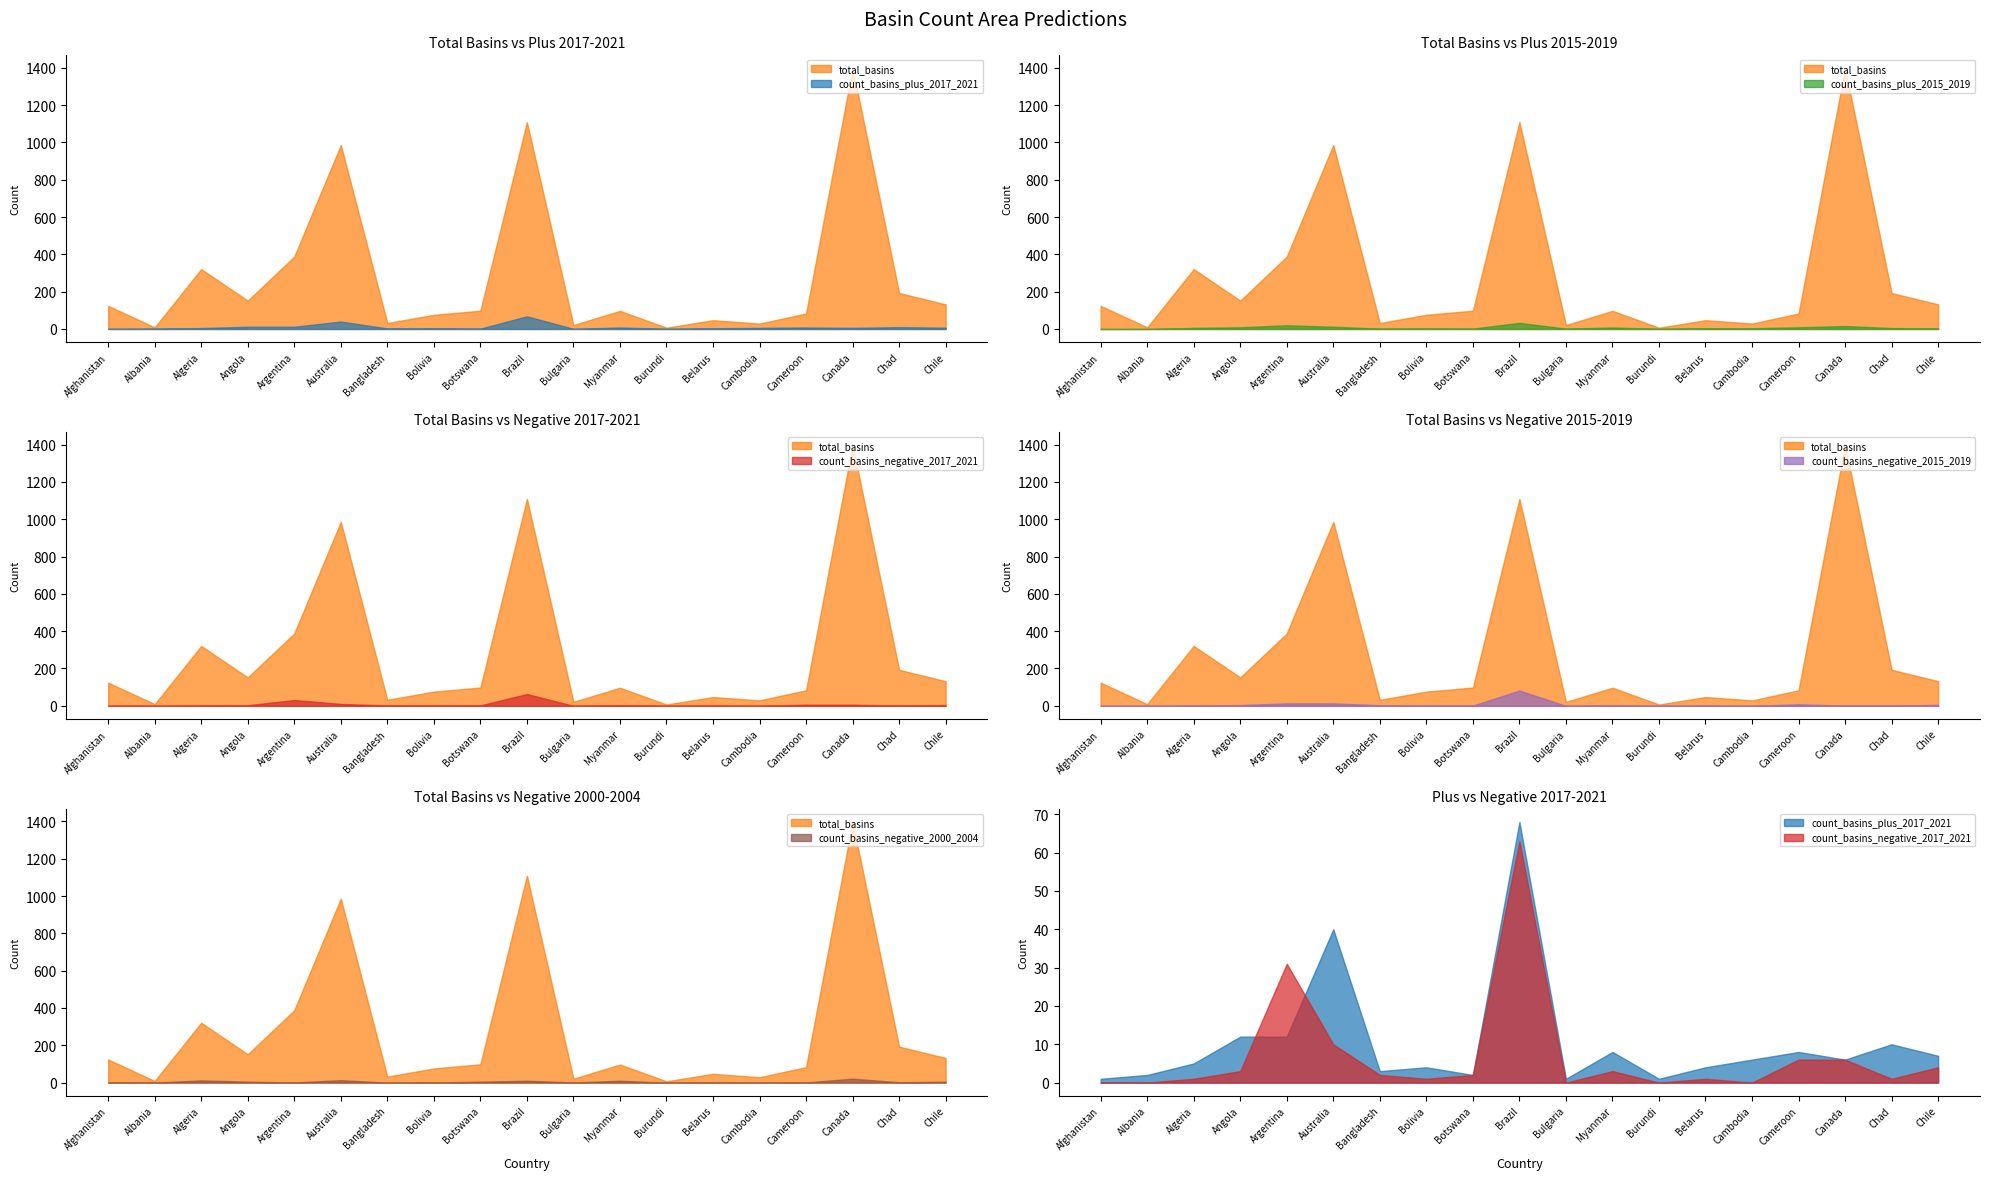

True or false: count_basins_plus_2015_2019 has more than 1 interior local peaks.

True